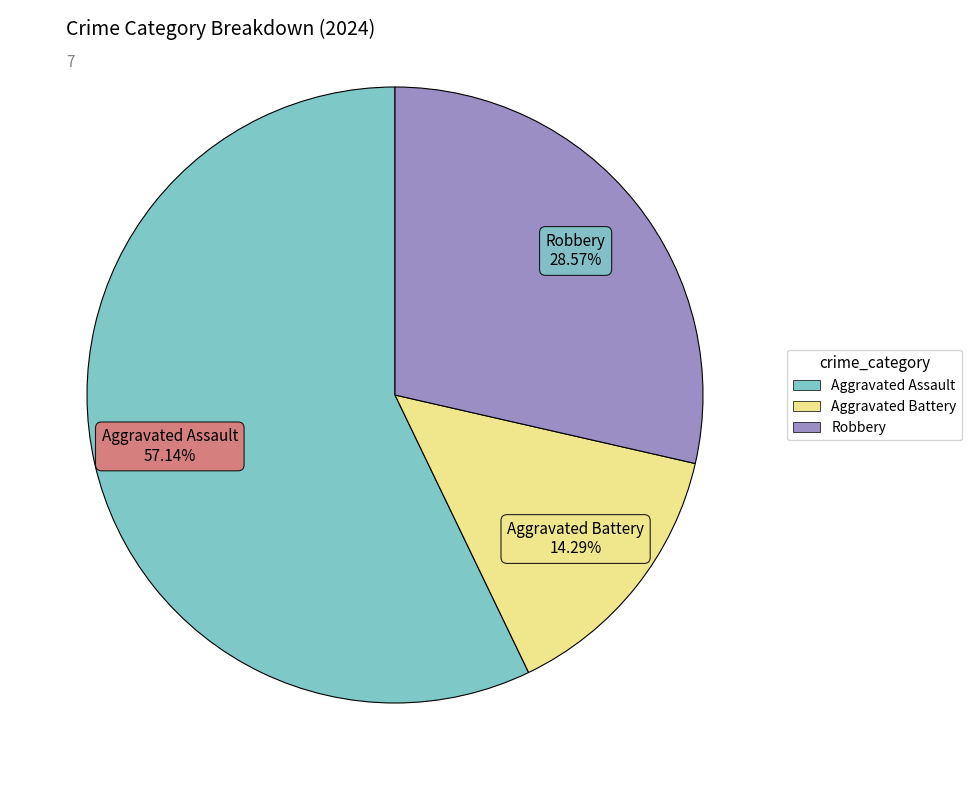

The Robbery slice represents 29% of the pie. True or false?

True